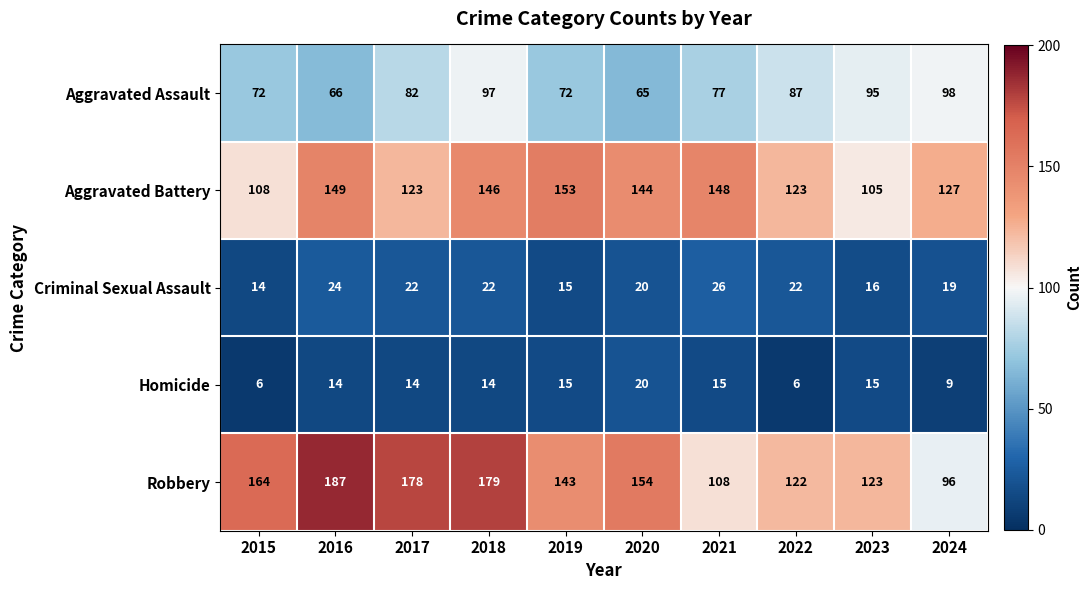

At which label is Criminal Sexual Assault closest to 20?

2020